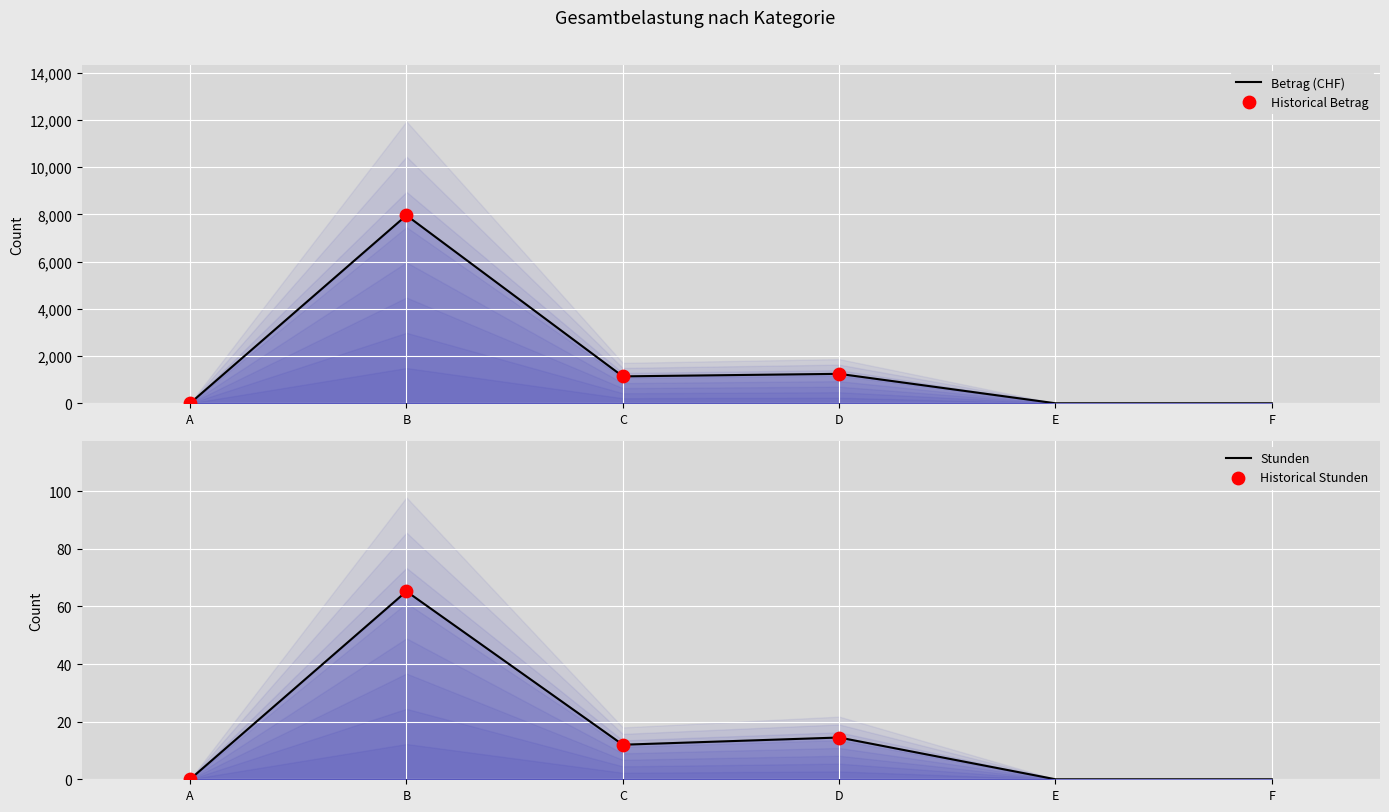

Which series contains the highest Y value?

Betrag